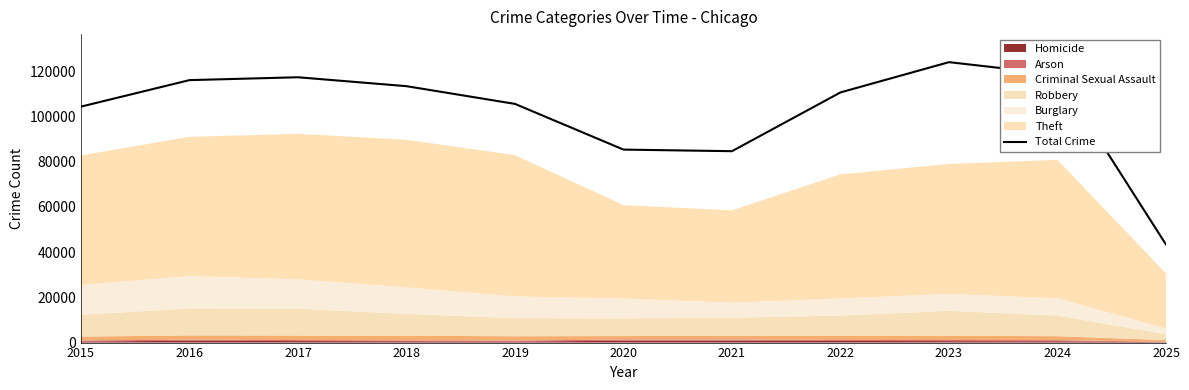

Reading left to right, what are all the values shown in this chart?

2015=104395	2016=116124	2017=117395	2018=113451	2019=105612	2020=85387	2021=84685	2022=110689	2023=124077	2024=118621	2025=43373